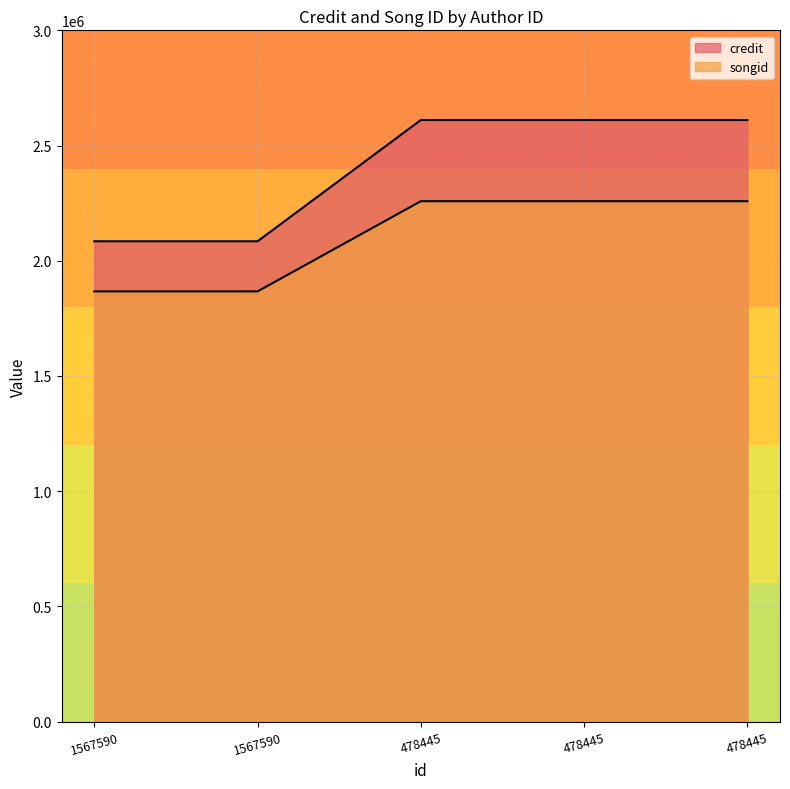

Is it true that songid equals 2529025 at 1567590?

False